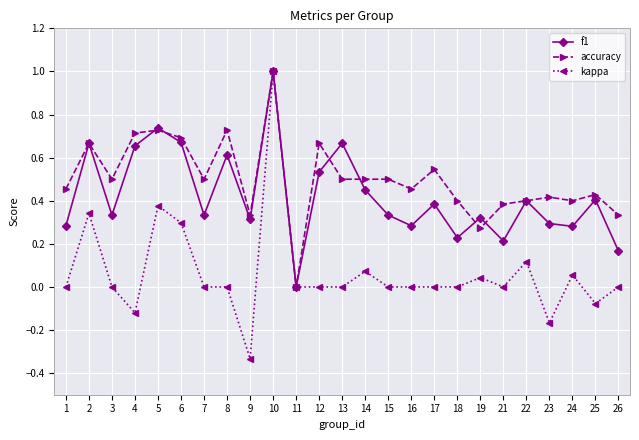

Is this an area chart (filled region under the line)?

No